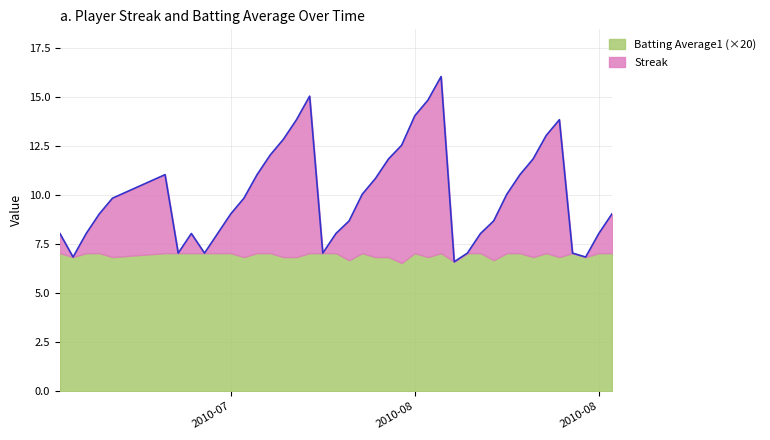

What is the label of the 35th point from the left?

2010-08-13